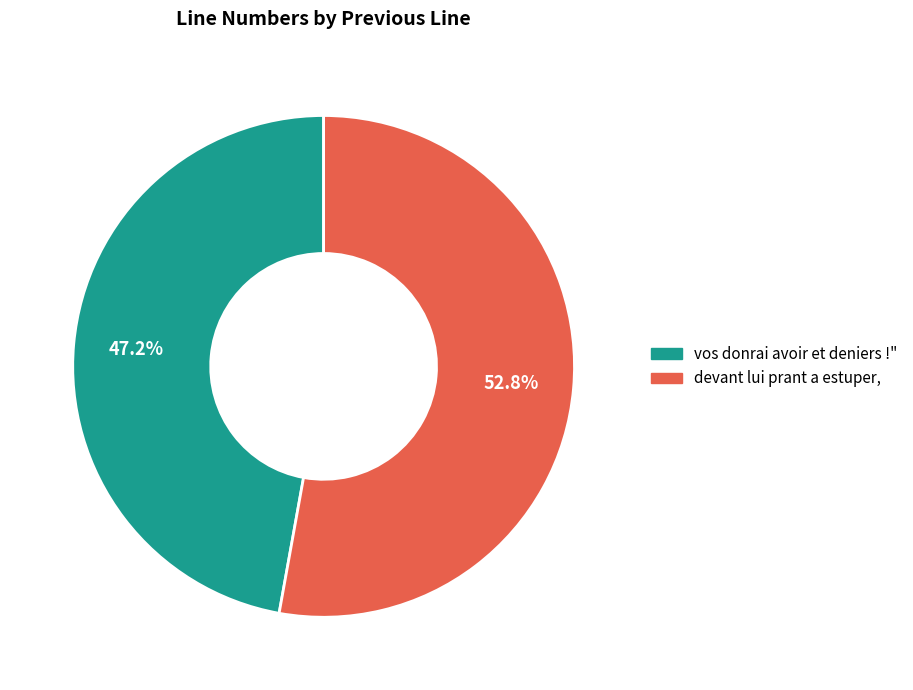

To the nearest percent, what percentage of the pie is vos donrai avoir et deniers !"?

47%